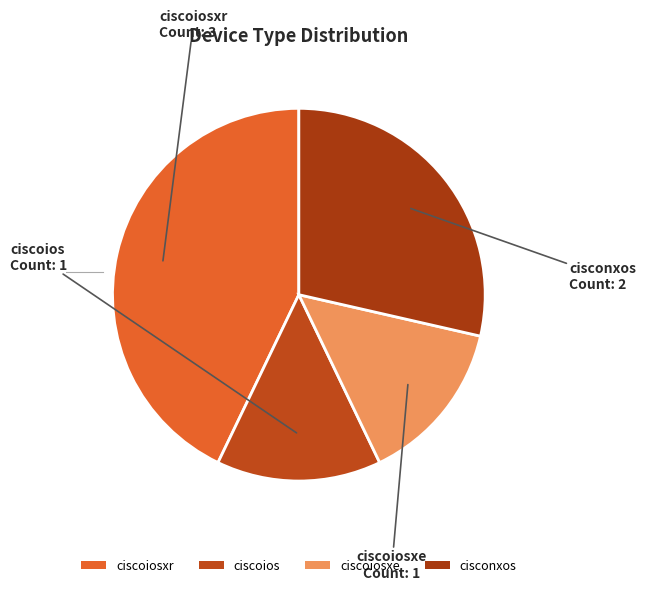

True or false: ciscoios accounts for 8% of the total.

False